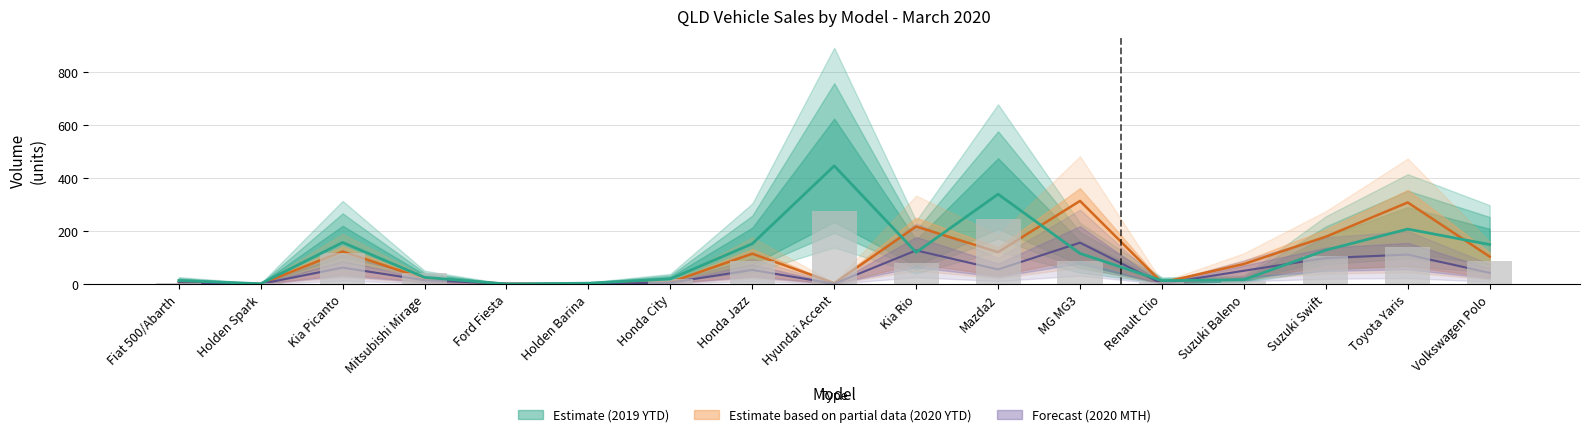

What position from the right is Suzuki Swift?

3